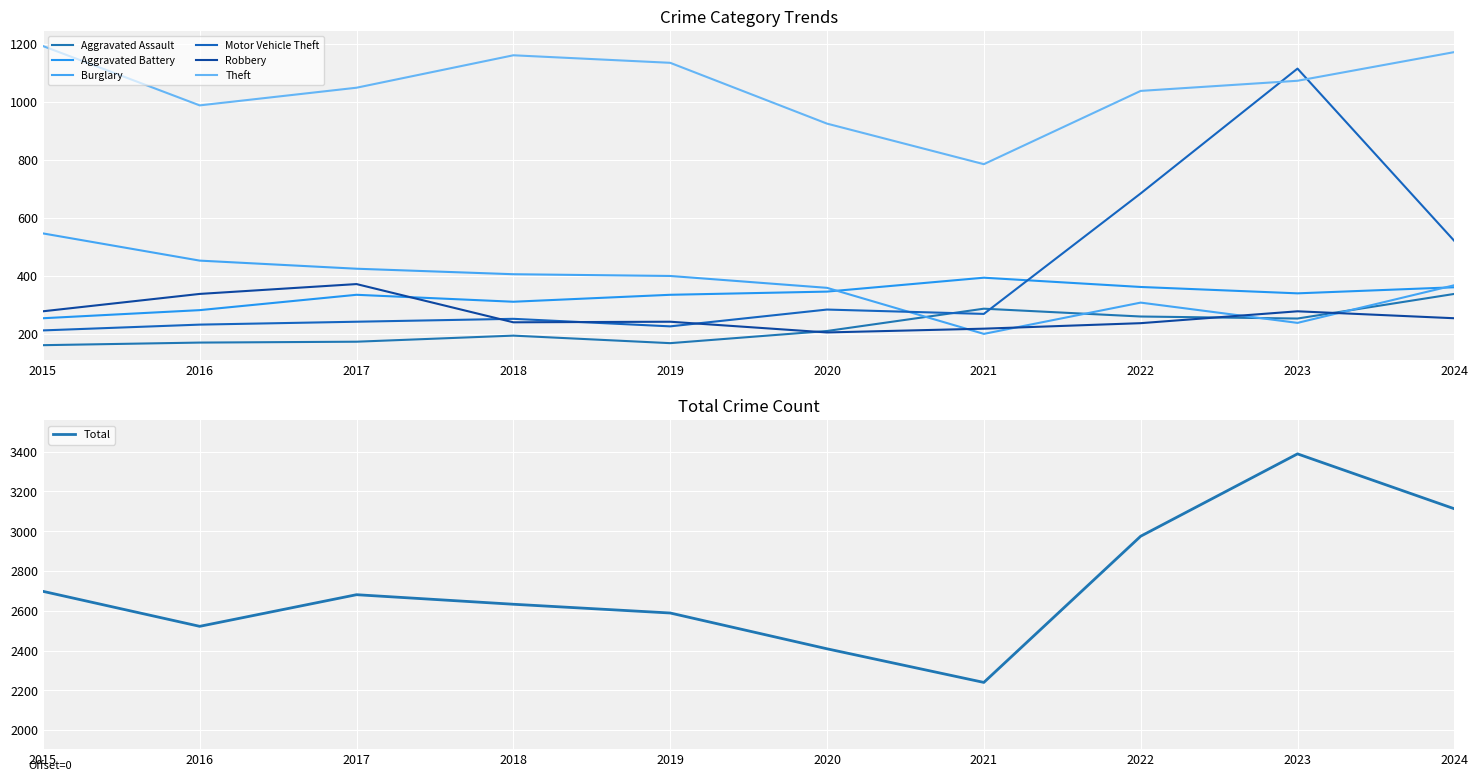

Is it true that Motor Vehicle Theft equals 430 at 2022?

False